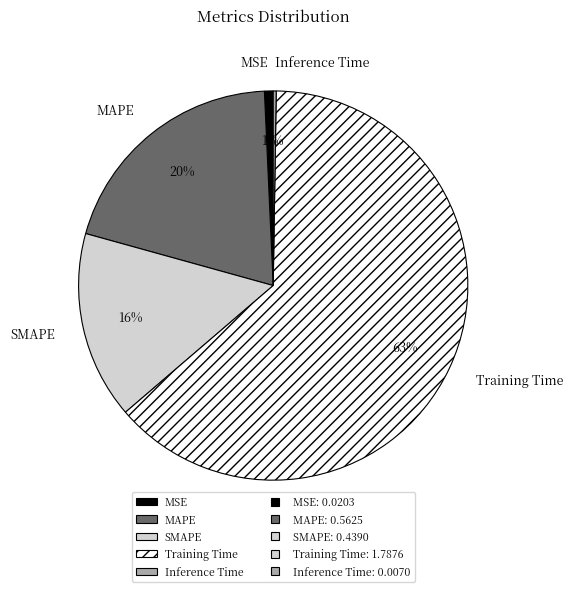

What percentage is the MSE slice, to the nearest percent?

1%